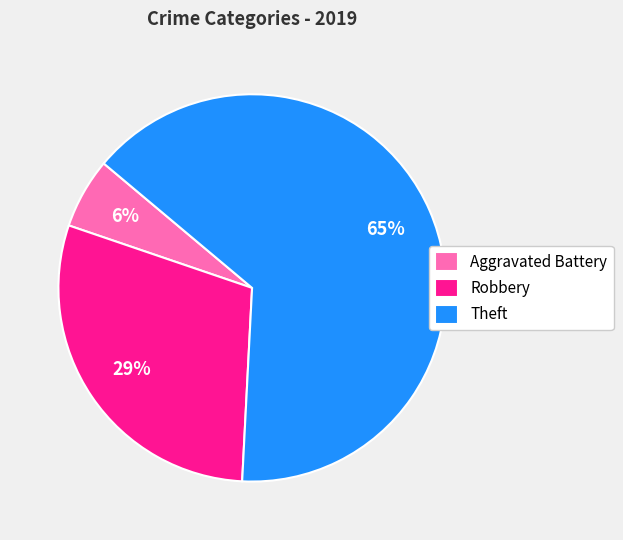

To the nearest percent, what is the average slice percentage?

33%